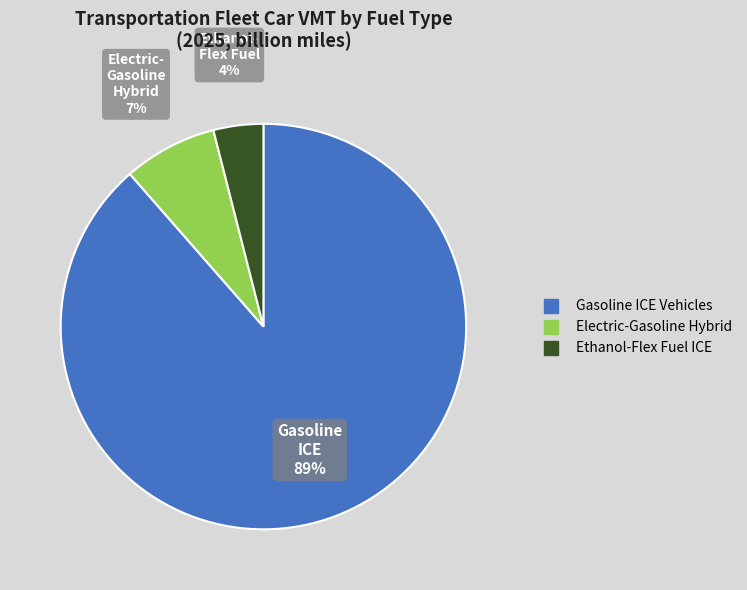

To the nearest percent, what is the combined percentage of Ethanol-Flex Fuel ICE and Gasoline ICE Vehicles?

93%